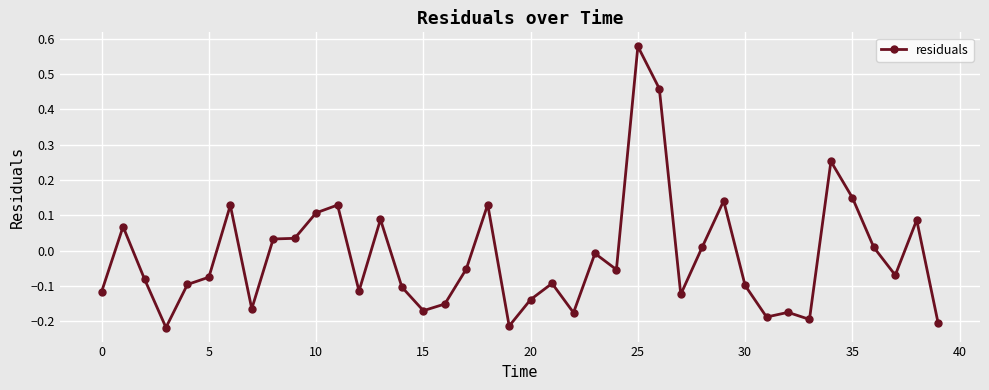

True or false: the data has more than 0 interior local peaks.

True